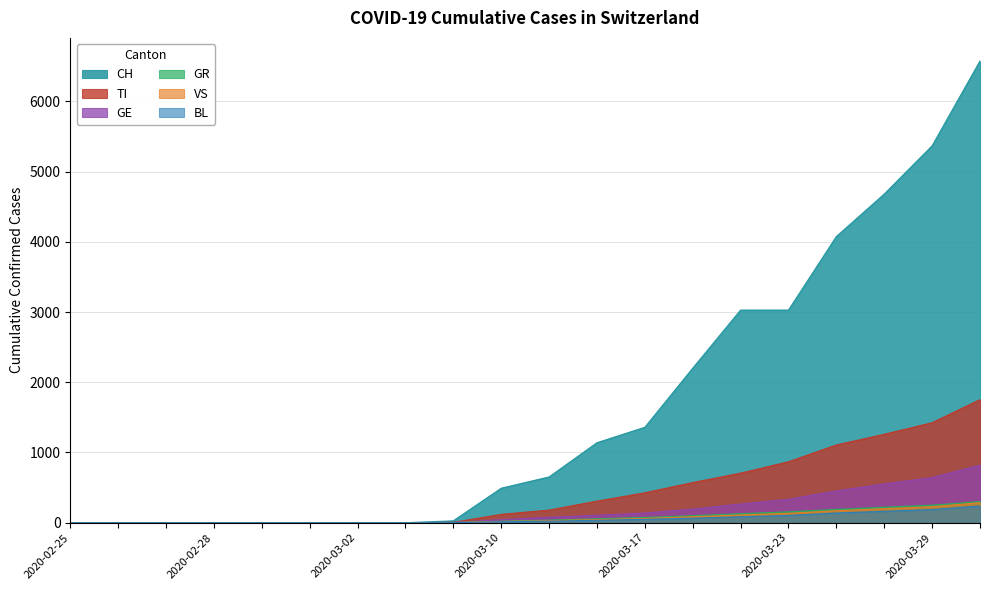

Where does the VS series first go above 29?

2020-03-15